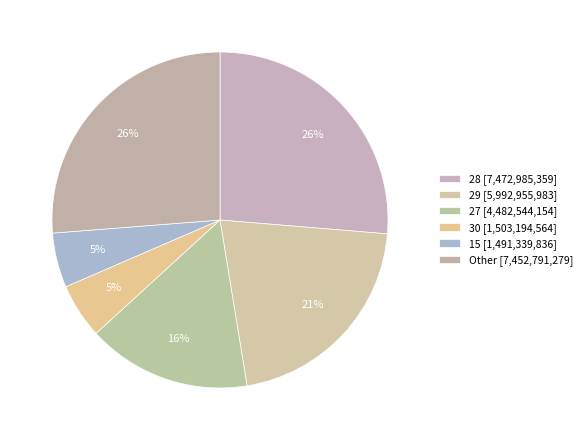

Is there a majority slice in this chart?

No